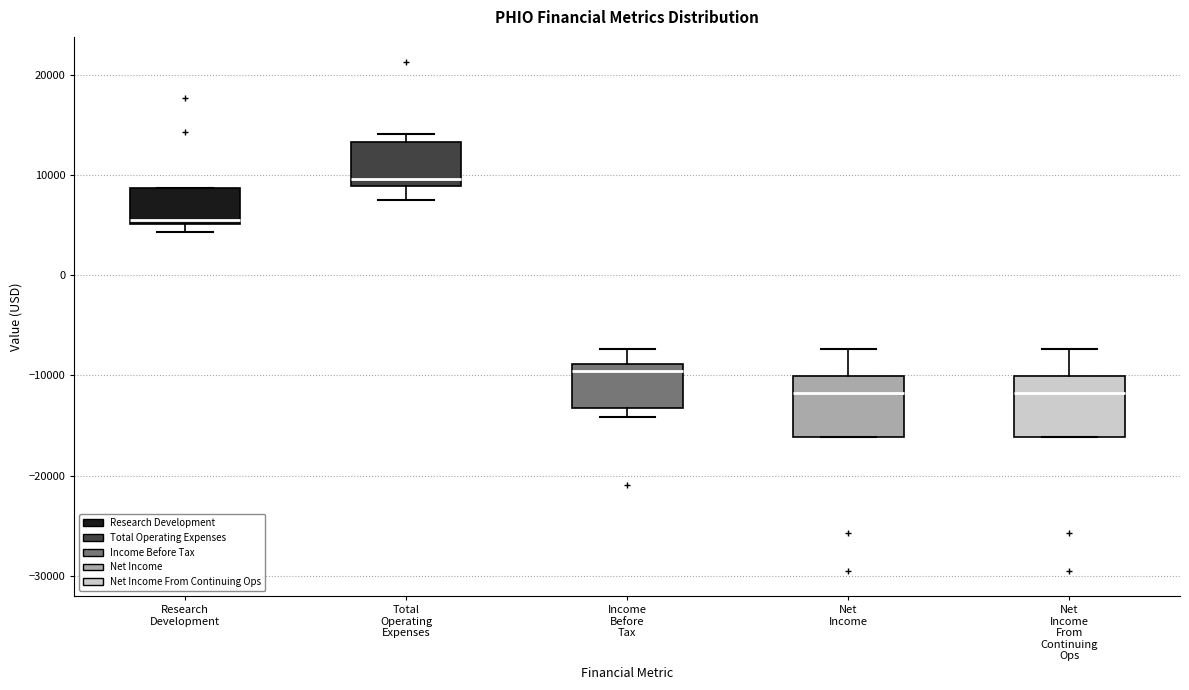

Reading left to right, read every box against the y-axis: the position of its median line, the range the box covers, and the ends of its whiskers. The values are not printed on the chart, so give them approximately, as read against the axis.

Research Development: median 6000, box 5000 to 9000, whiskers 4000 to 9000
Total Operating Expenses: median 10000, box 9000 to 13000, whiskers 8000 to 14000
Income Before Tax: median -10000, box -13000 to -9000, whiskers -14000 to -7000
Net Income: median -12000, box -16000 to -10000, whiskers -16000 to -7000
Net Income From Continuing Ops: median -12000, box -16000 to -10000, whiskers -16000 to -7000